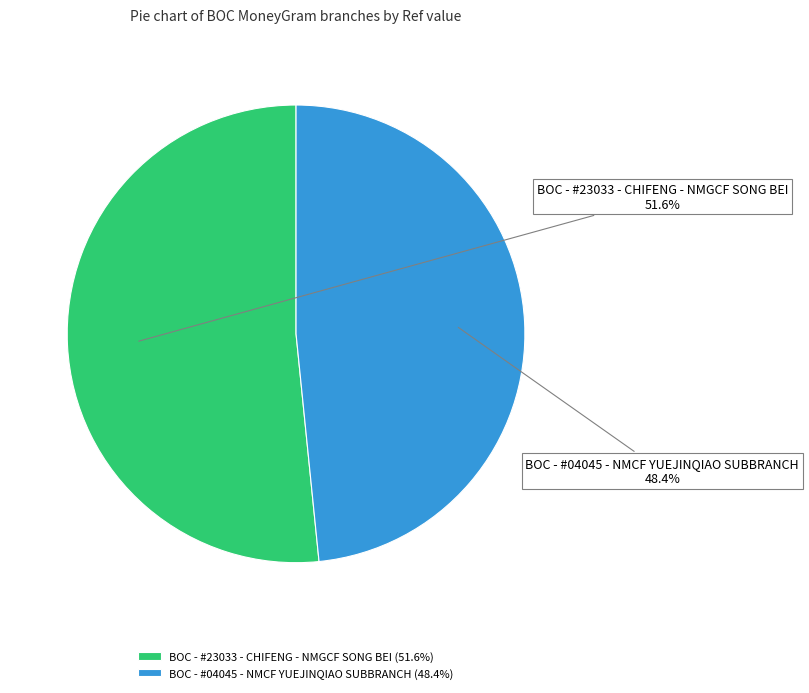

Is it true that BOC - #04045 - NMCF YUEJINQIAO SUBBRANCH is 57% of the pie?

False